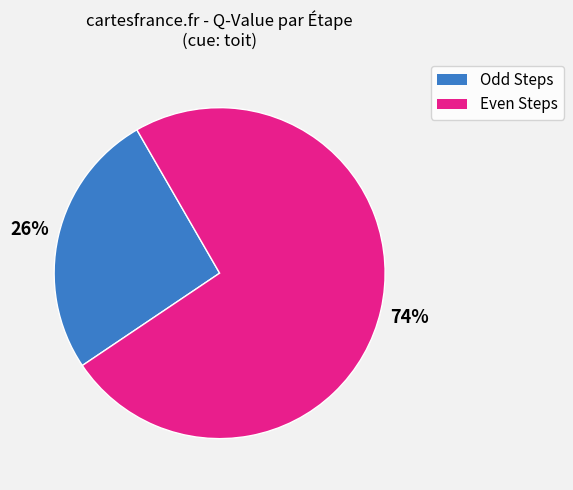

Is there any slice that represents more than half of the pie?

Yes